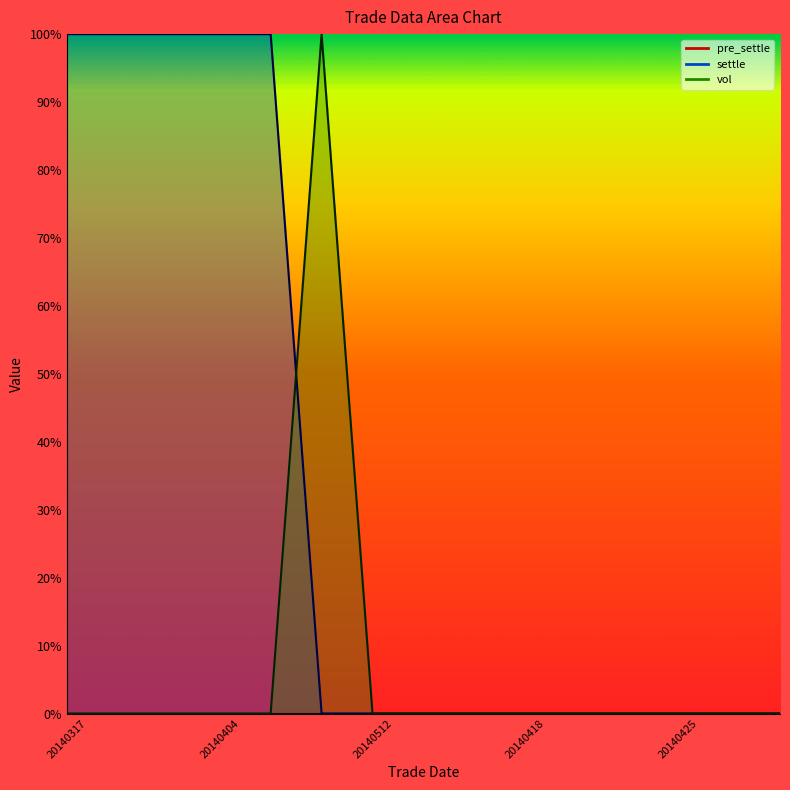

Rank the series by their maximum value, from lowest to highest.

pre_settle line, settle line, vol line